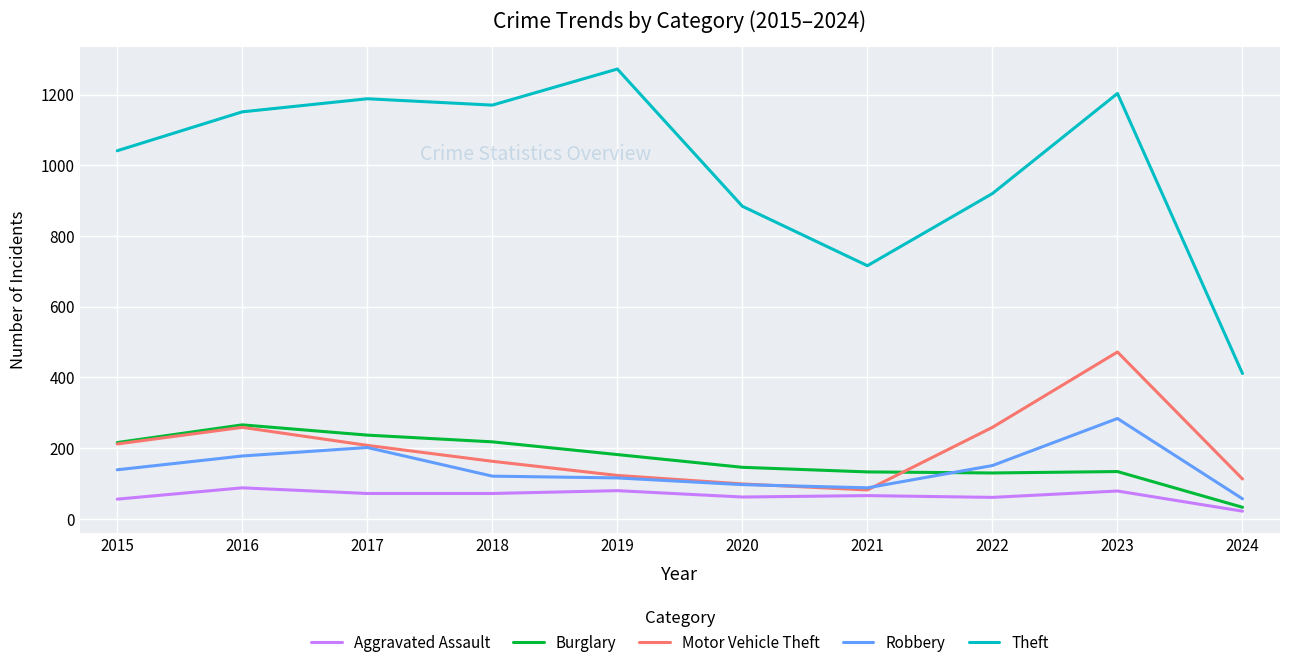

True or false: Aggravated Assault and Theft intersect in this chart.

False